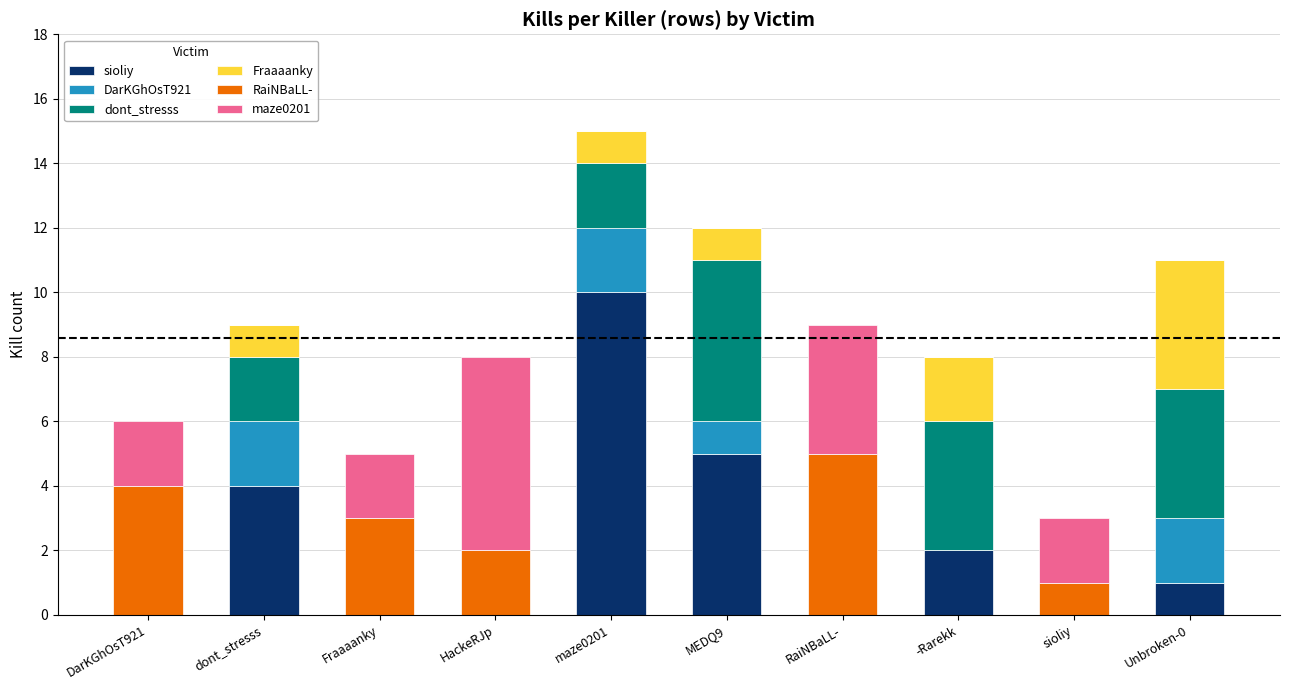

Does the chart contain stacked bars?

Yes